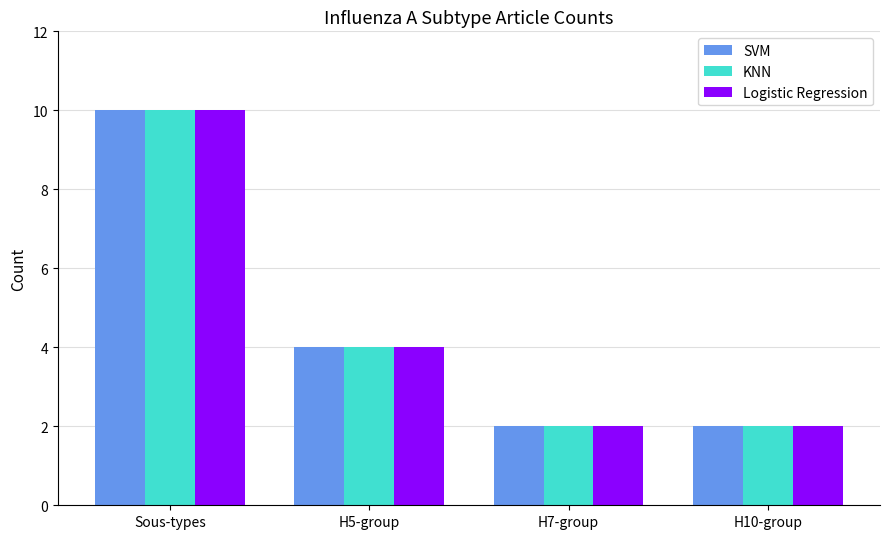

What is the label of the 1st bar from the left?

Sous-types